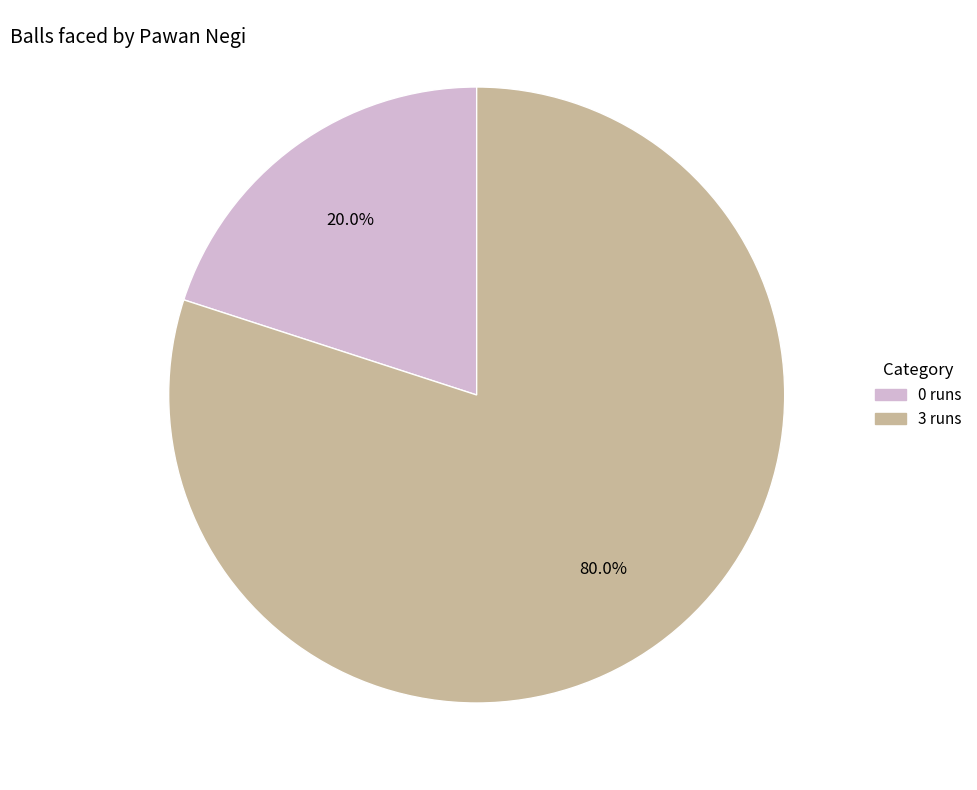

Is it true that 0 runs is 20% of the pie?

True